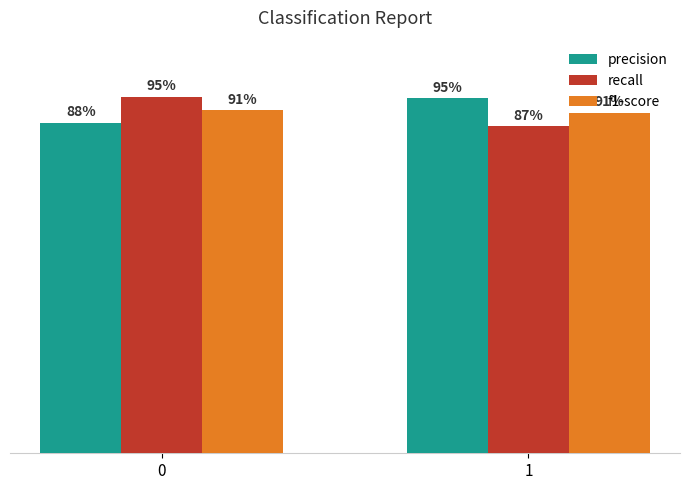

What is the difference between the precision values at 0 and 1?

0.1